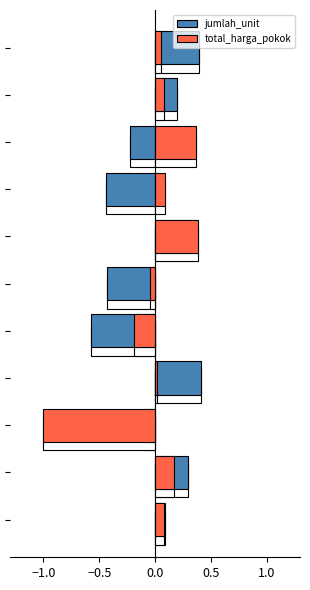

The jumlah_unit series shows 0.6 at 6. True or false?

False